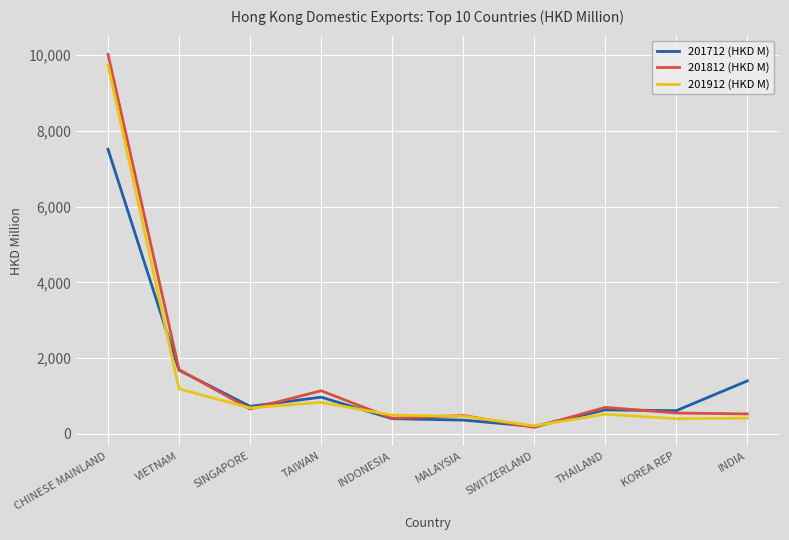

What is the maximum value shown in the chart?

10016.2